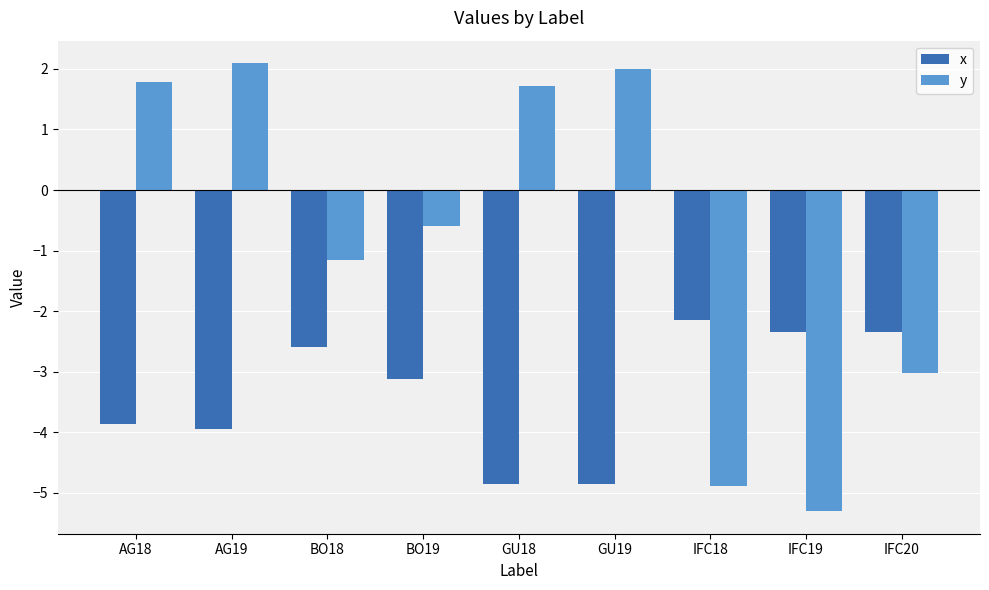

List the series in order of their overall mean, lowest first.

x, y